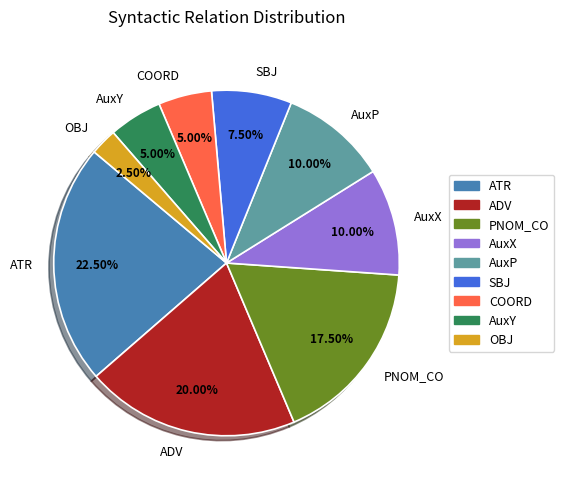

Which slice is the smallest?

OBJ